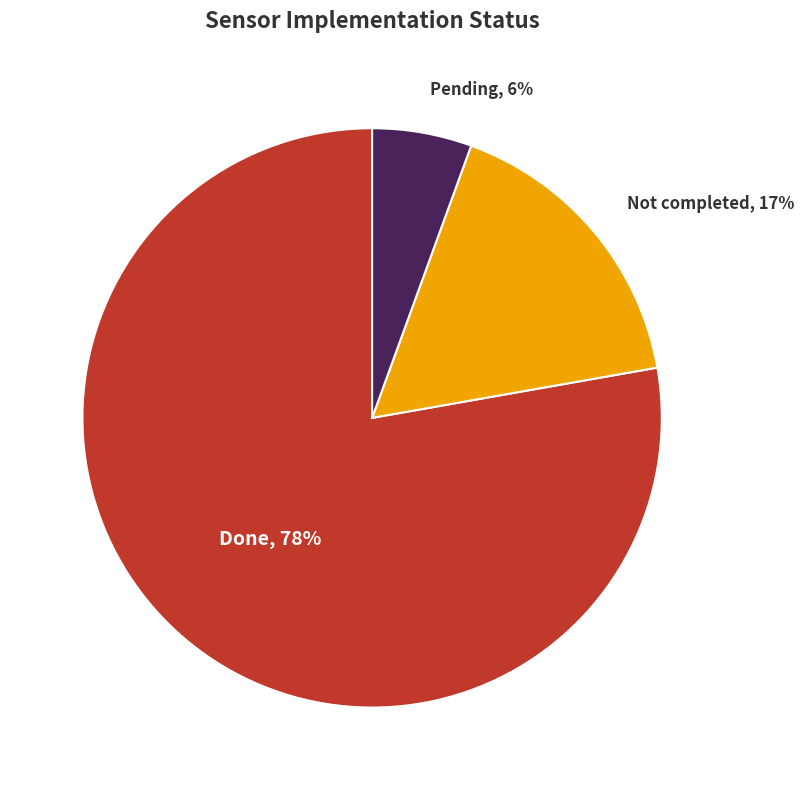

Is it true that Not completed is 17% of the pie?

True